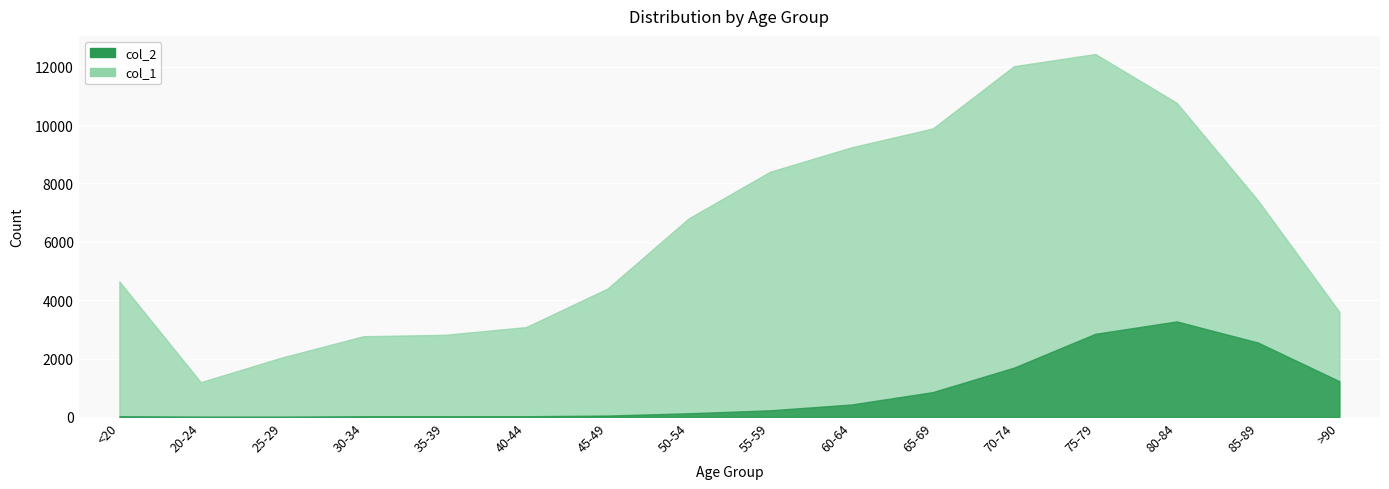

What is the spread (max minus min) of values at 65-69?

9033